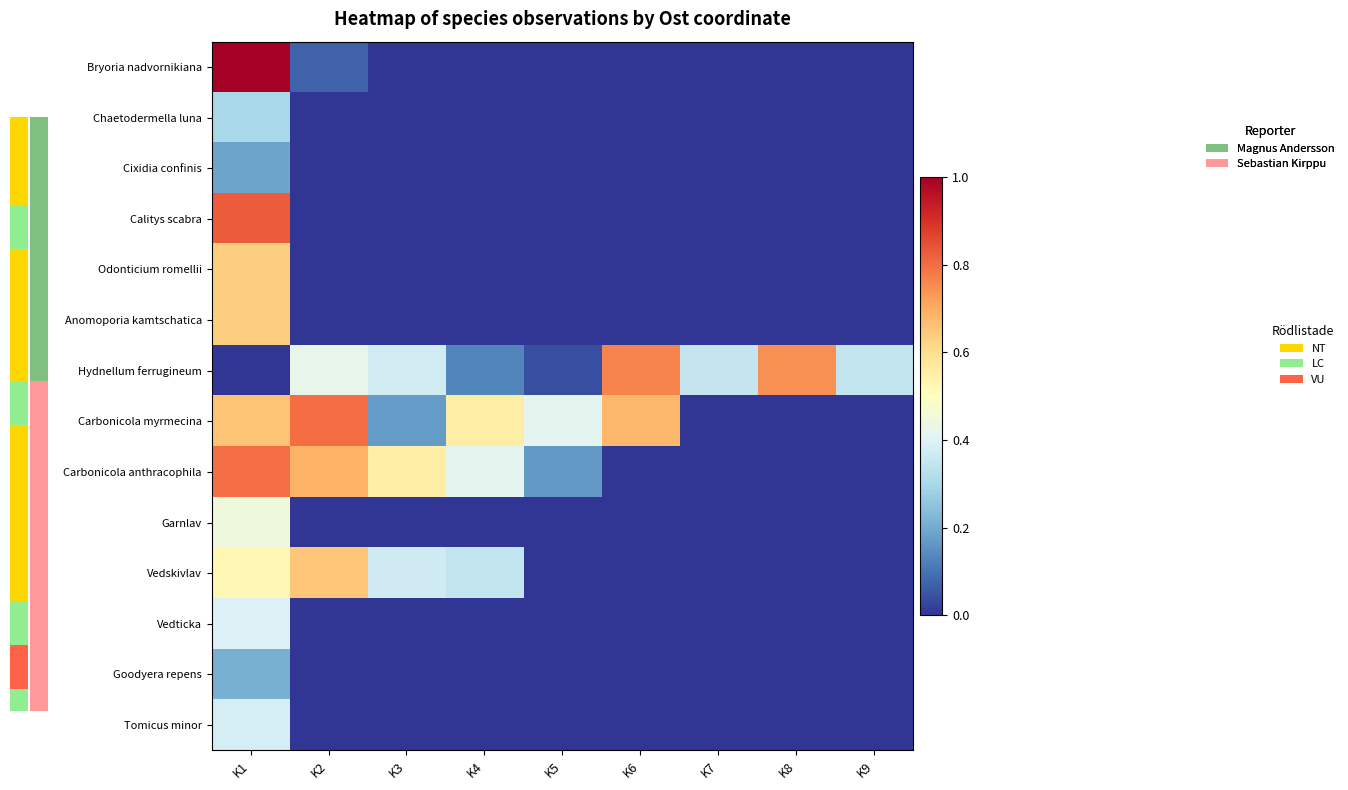

At K3, list the series in order from largest to smallest.

Carbonicola anthracophila, Hydnellum ferrugineum, Vedskivlav, Carbonicola myrmecina, Bryoria nadvornikiana, Chaetodermella luna, Cixidia confinis, Calitys scabra, Odonticium romellii, Anomoporia kamtschatica, Garnlav, Vedticka, Goodyera repens, Tomicus minor